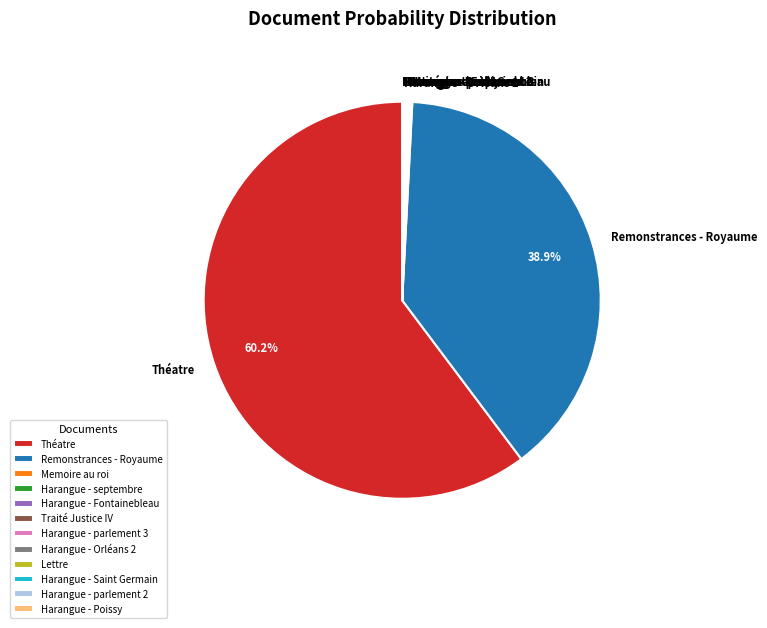

What is the largest slice in the pie chart?

Théatre